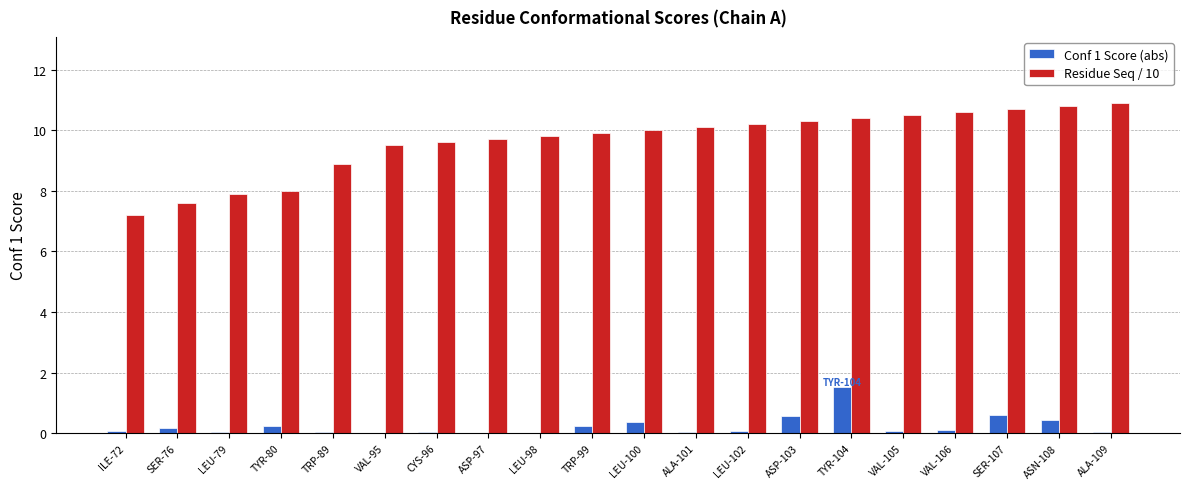

What is the maximum value for Residue Seq / 10?

10.9